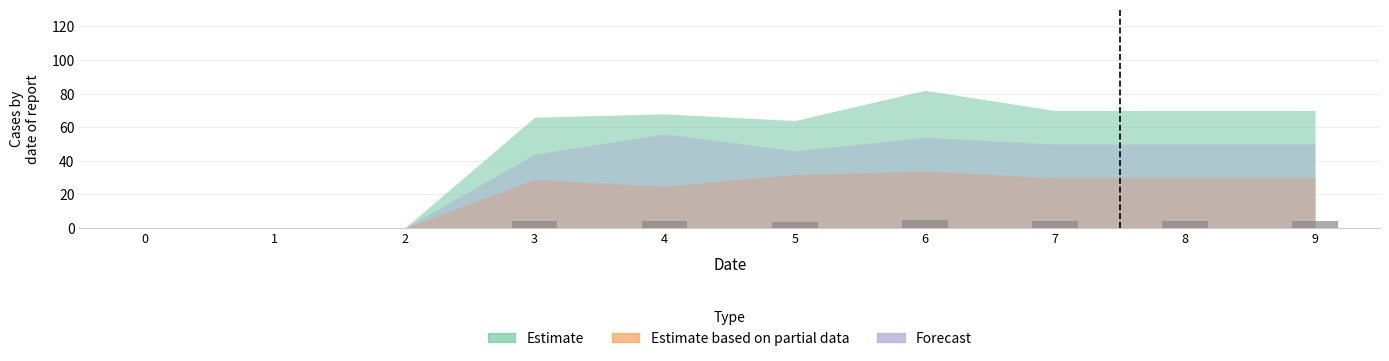

Approximately how many times larger is the value at 4 compared to 6?

0.9